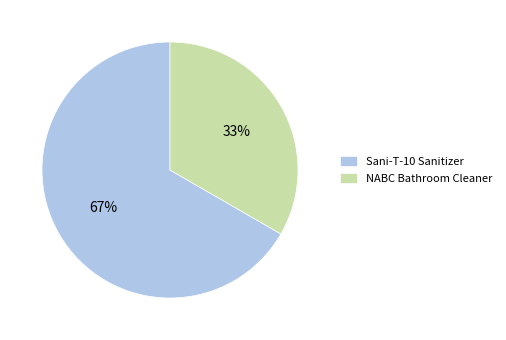

To the nearest percent, what is the average slice percentage?

50%